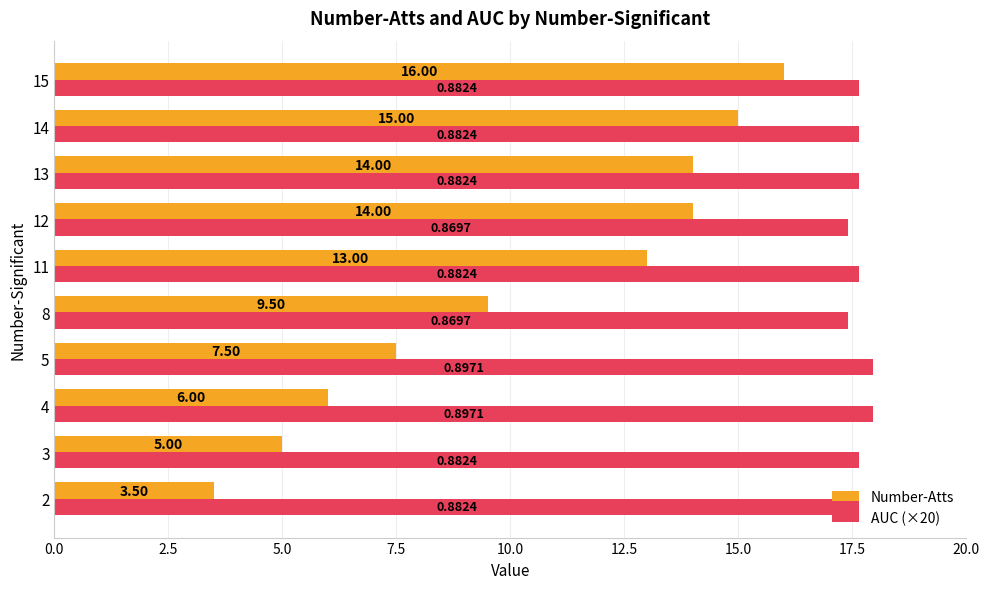

List the series in order of their peak value, highest first.

AUC (×20), Number-Atts